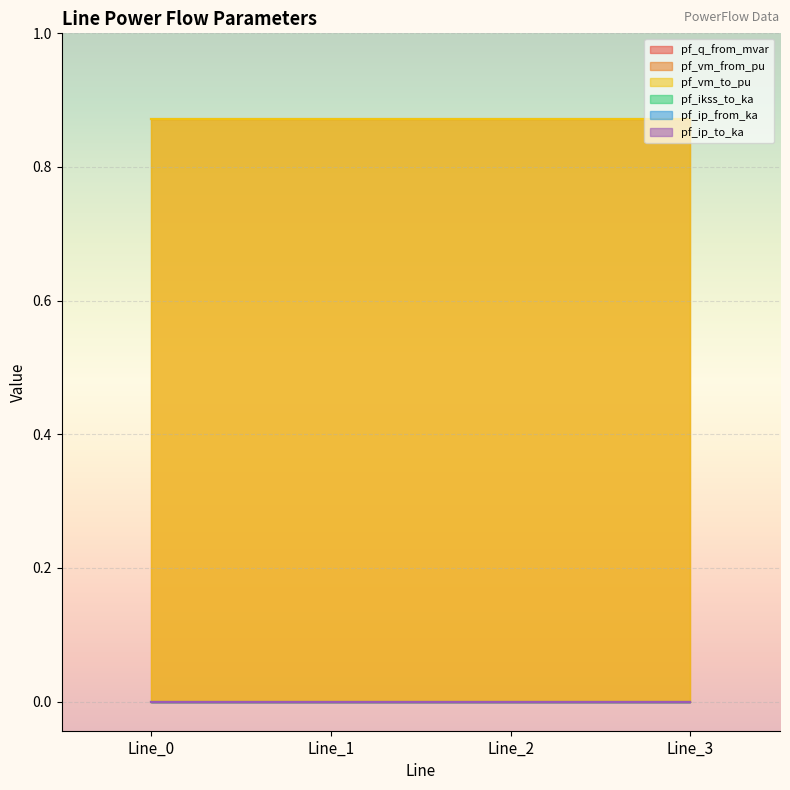

True or false: pf_vm_from_pu and pf_ikss_to_ka cross at least once.

False